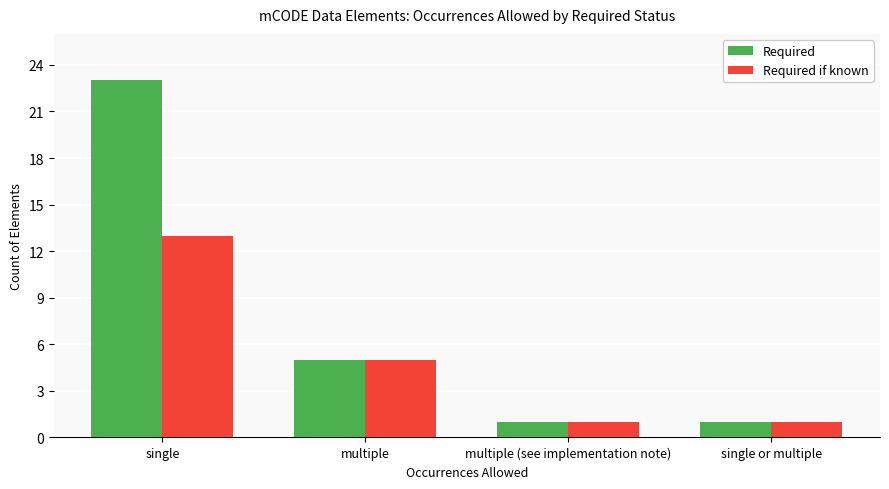

The value of Required at multiple is 1. True or false?

False